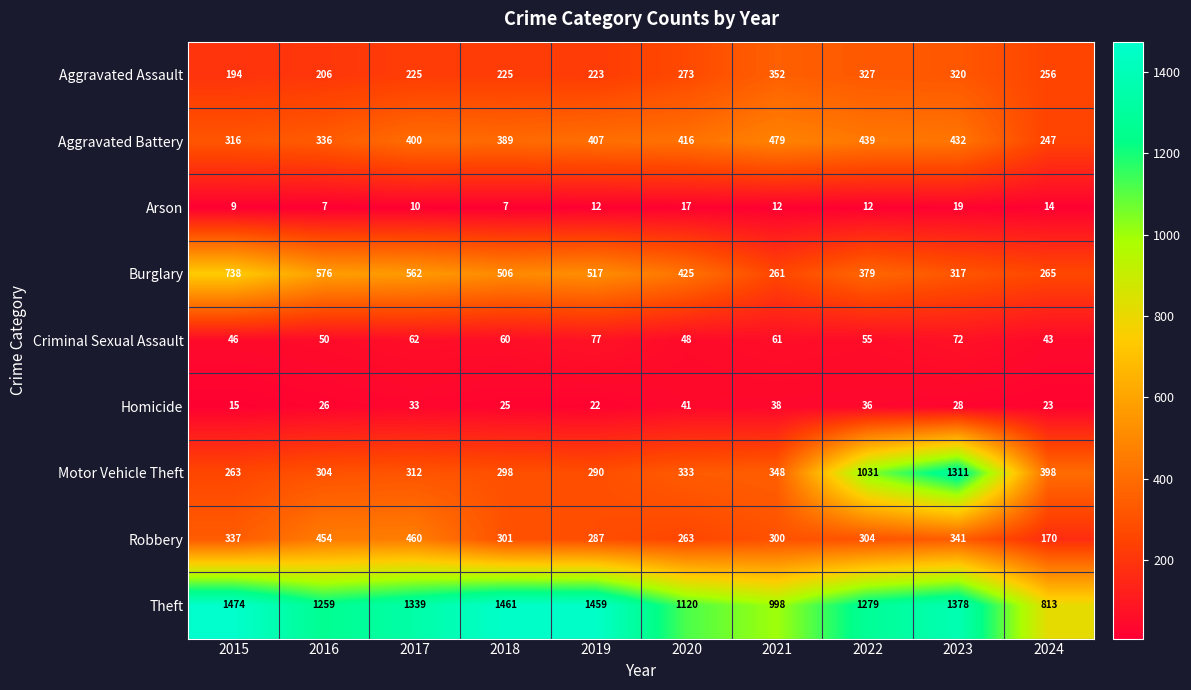

The value of Burglary at 2017 is 562. True or false?

True